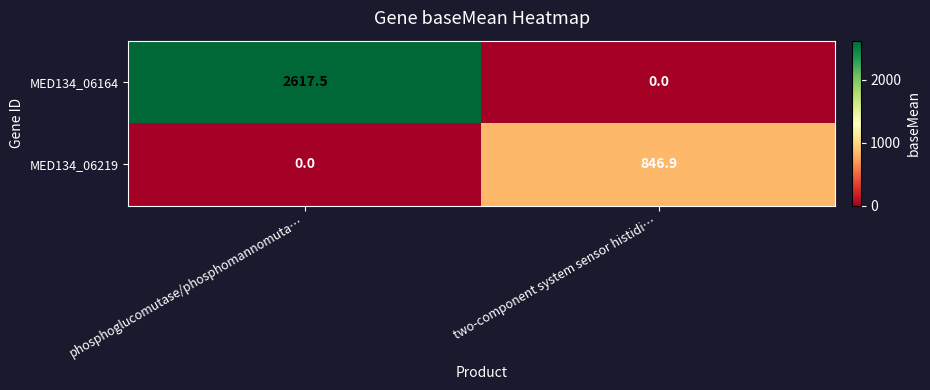

At how many categories does at least one series exceed 1864?

1